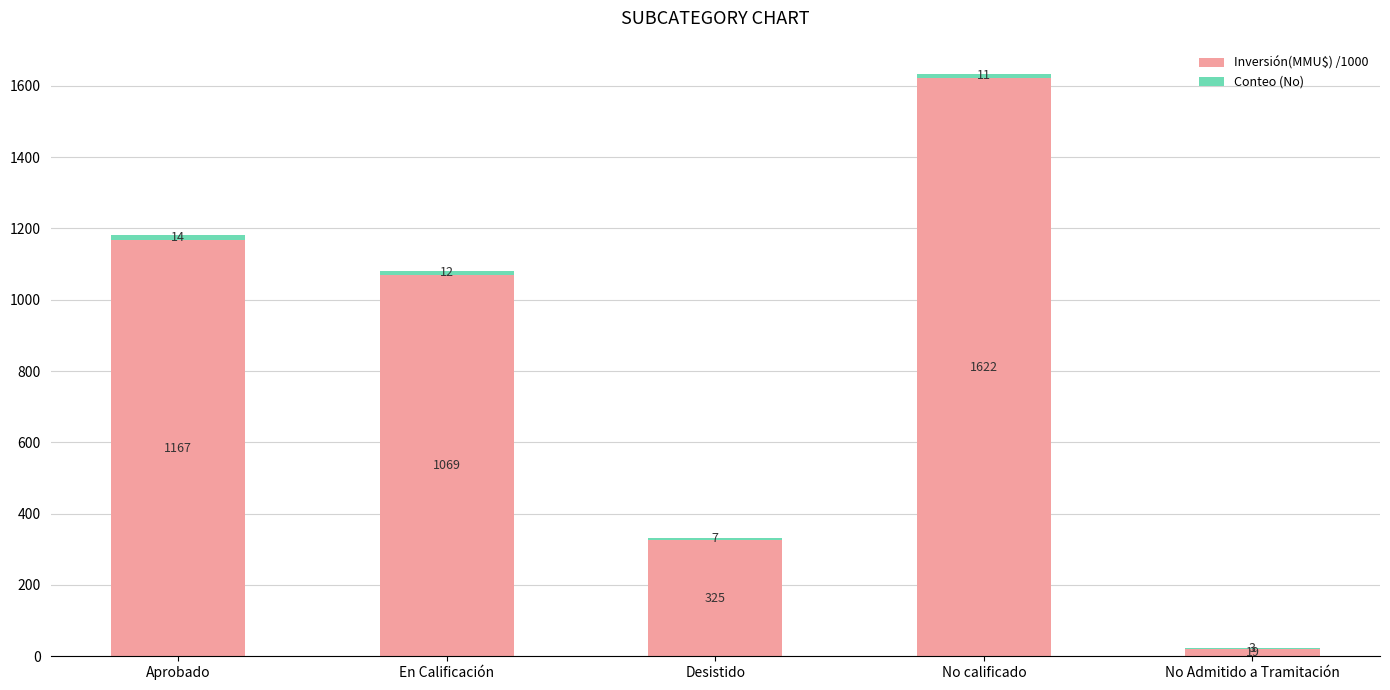

Read the Inversión(MMU$) /1000 value at Desistido.

325.6